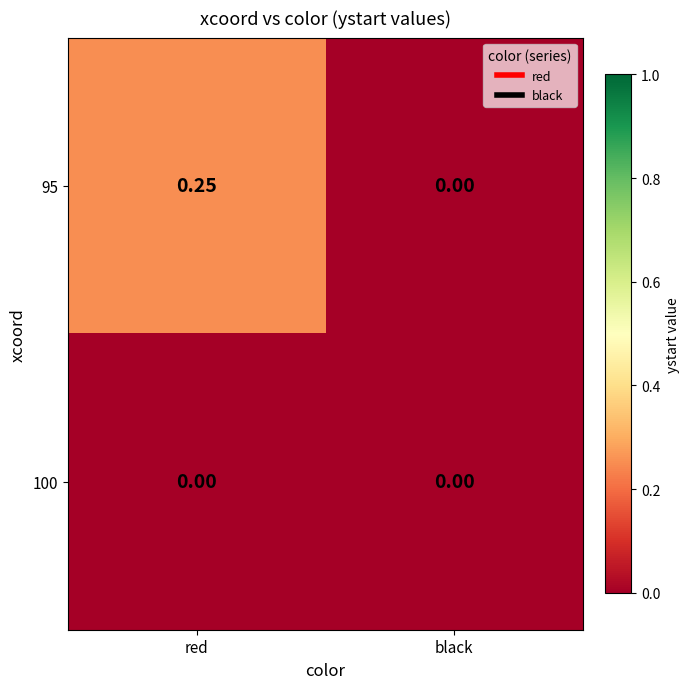

Rank the series by their average value, from lowest to highest.

100, 95